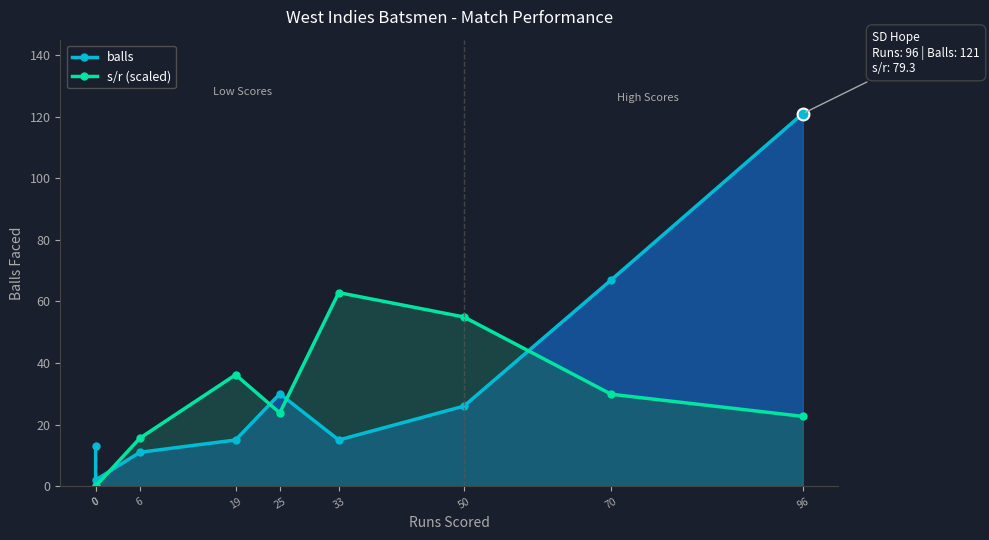

How many values in s/r (scaled) are above zero?

7